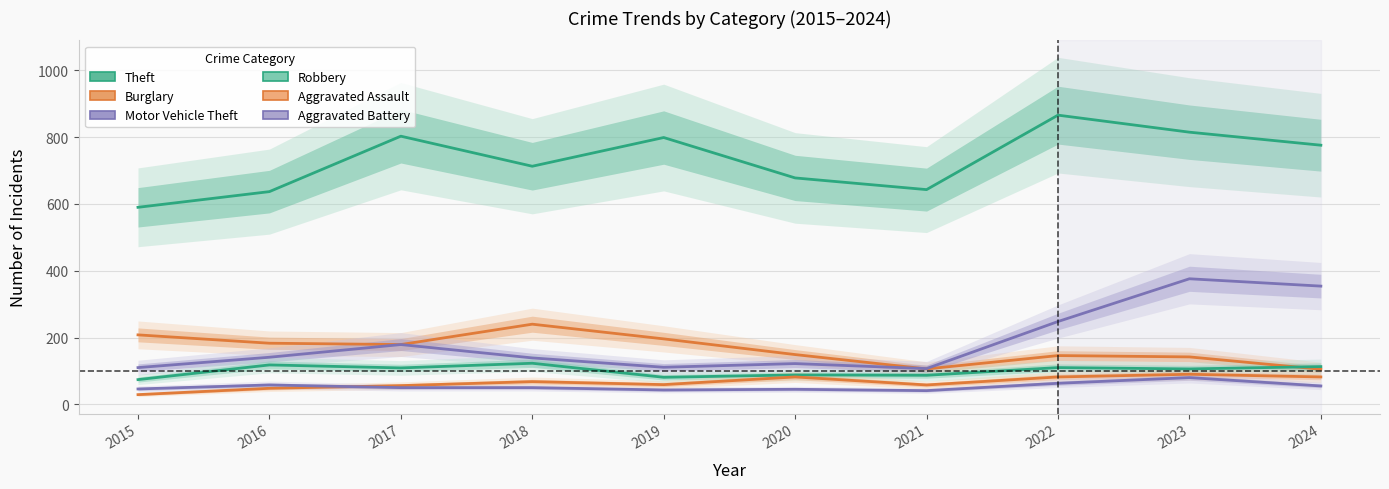

What is the sum of all Burglary values?

1654